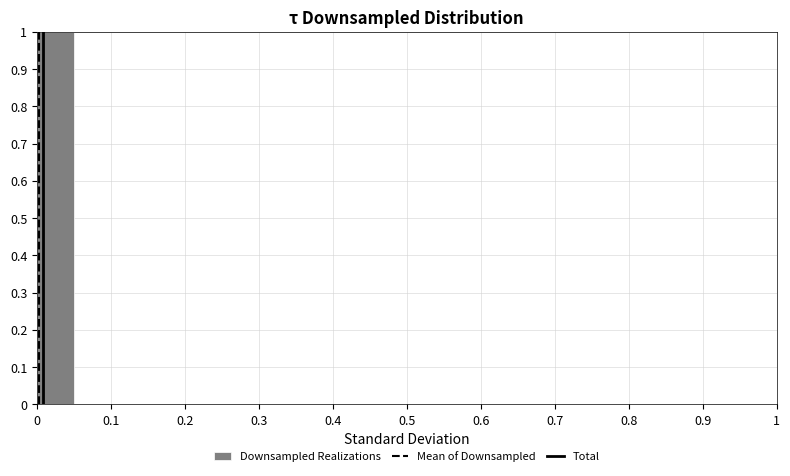

Reading left to right, list every bar in this chart as the range it spans on the x-axis followed by its height. The values are not printed on the chart, so give them approximately, as read against the axis.

0.00 to 0.05: 1
0.05 to 0.10: 0
0.10 to 0.15: 0
0.15 to 0.20: 0
0.20 to 0.25: 0
0.25 to 0.30: 0
0.30 to 0.35: 0
0.35 to 0.40: 0
0.40 to 0.45: 0
0.45 to 0.50: 0
0.50 to 0.55: 0
0.55 to 0.60: 0
0.60 to 0.65: 0
0.65 to 0.70: 0
0.70 to 0.75: 0
0.75 to 0.80: 0
0.80 to 0.85: 0
0.85 to 0.90: 0
0.90 to 0.95: 0
0.95 to 1.00: 0